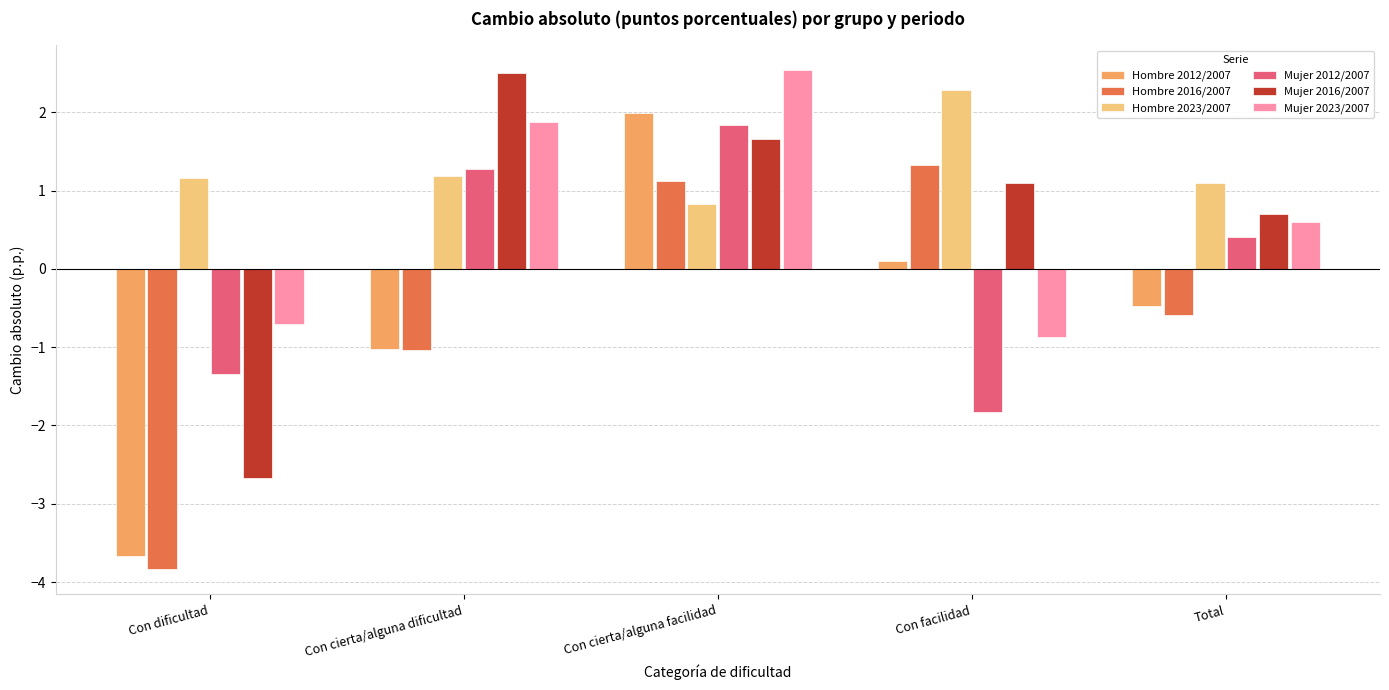

Which series has the widest spread of values?

Hombre 2012/2007